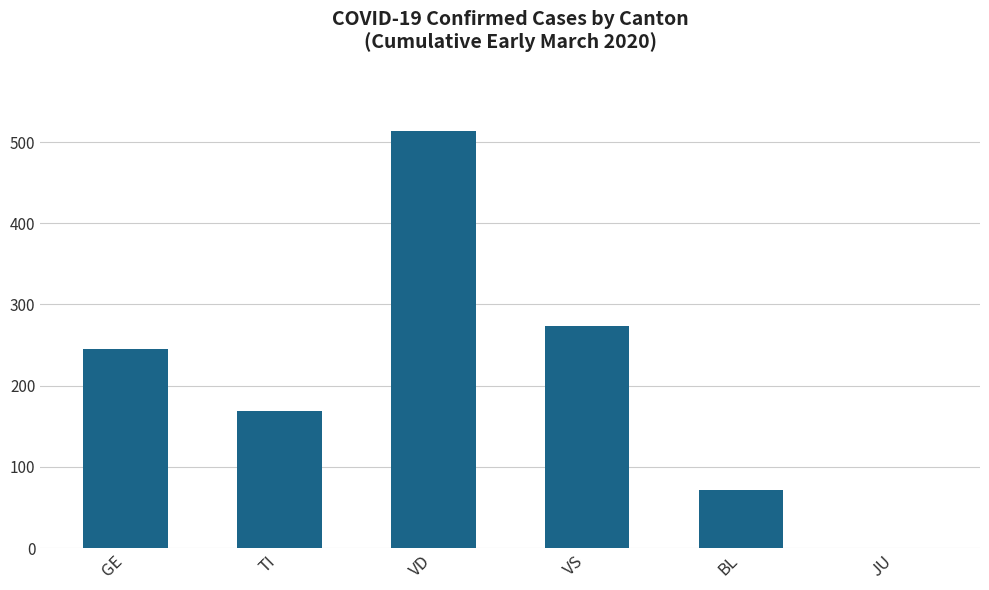

Which label corresponds to the largest value in the chart?

VD